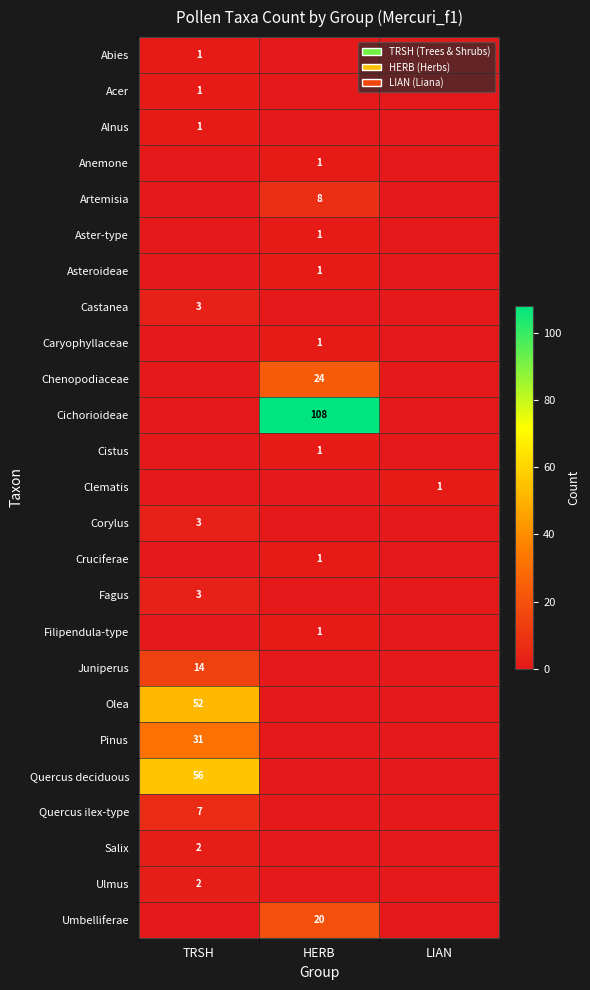

At which category does the chart reach its peak across all series?

HERB